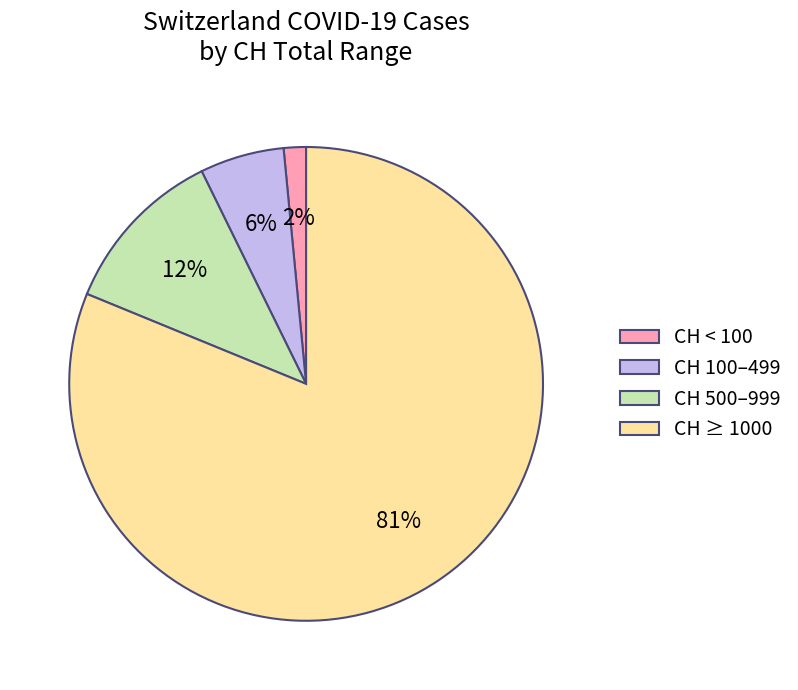

To the nearest percent, what portion does CH 100–499 represent?

6%